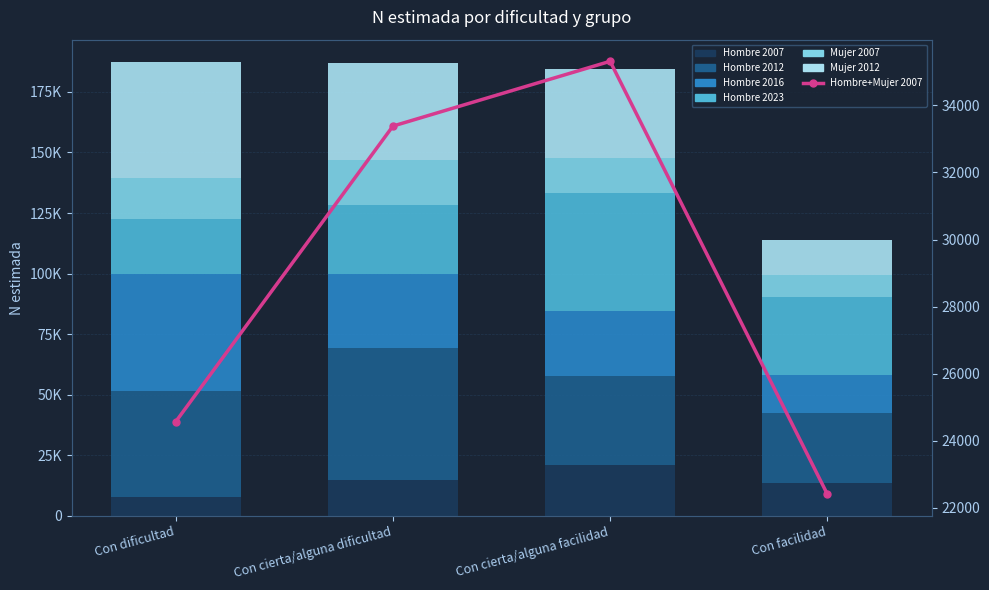

What is the sum of the Mujer 2007 values at Con dificultad and Con cierta/alguna facilidad?

31246